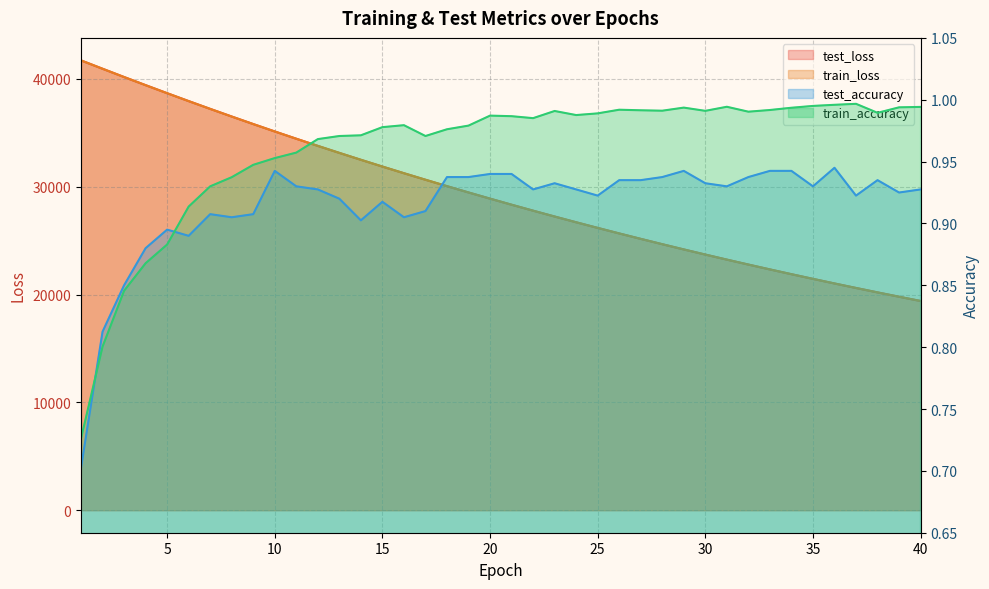

How many lines are shown in the chart?

4